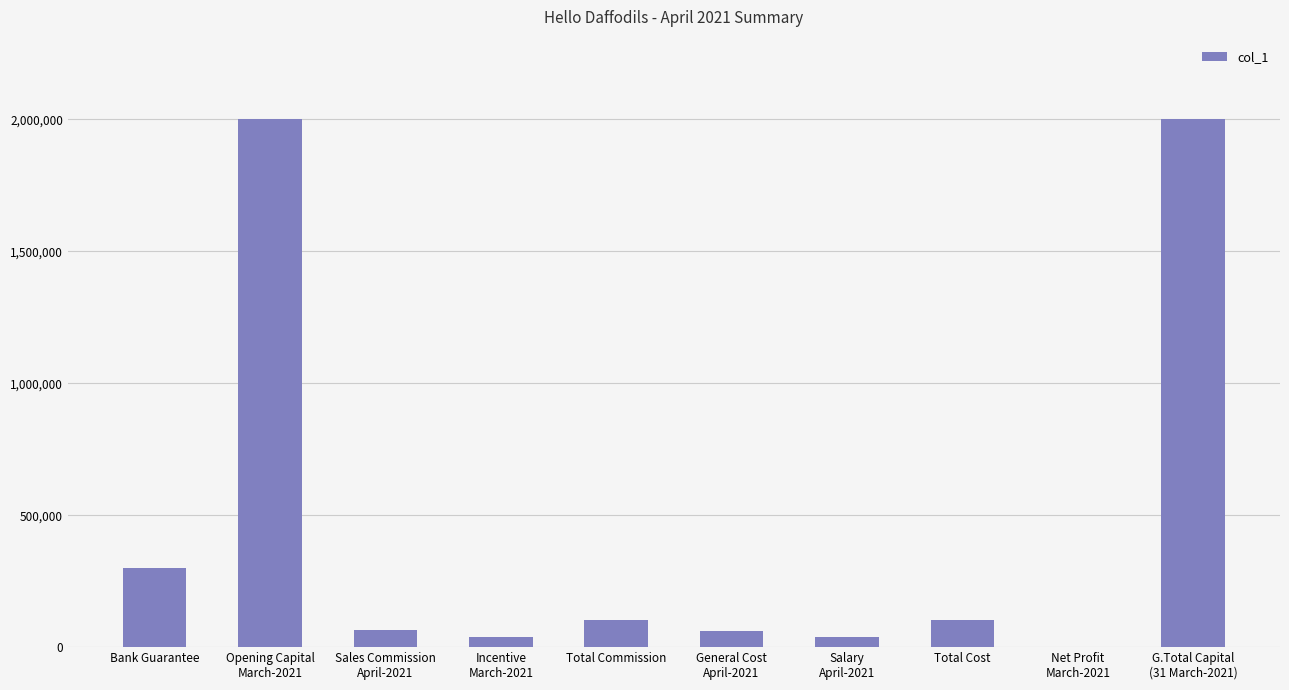

How many categories are shown in the chart?

10